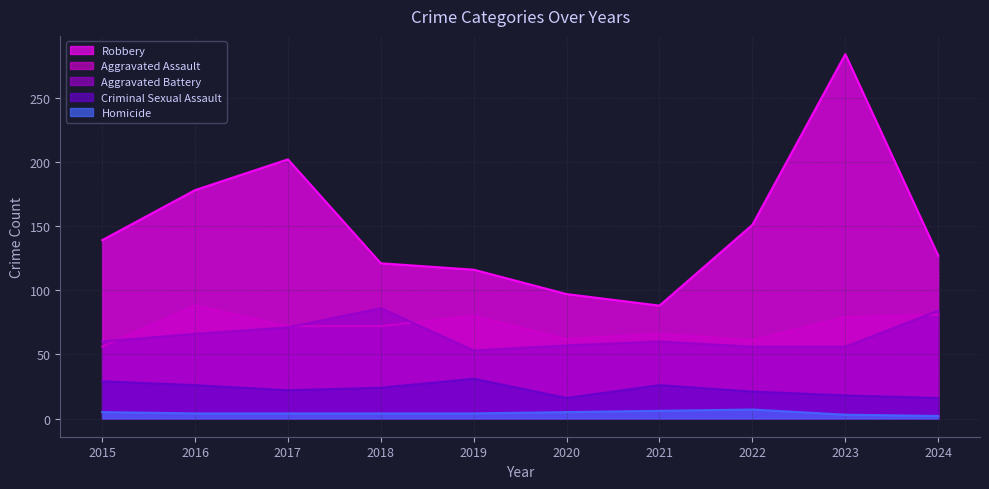

Which series changed the most between 2015 and 2018?

Aggravated Battery